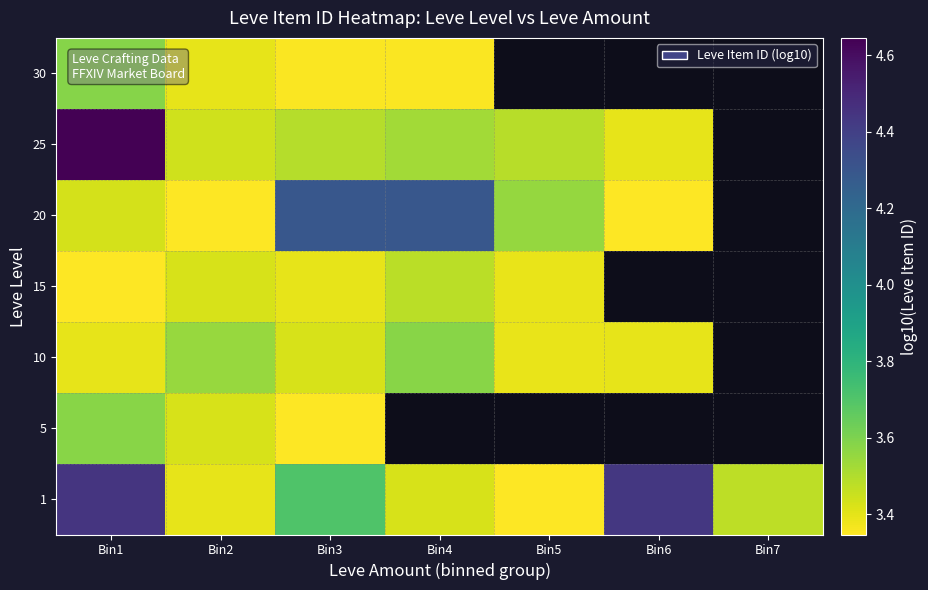

How many data points in 10 are above 3?

6